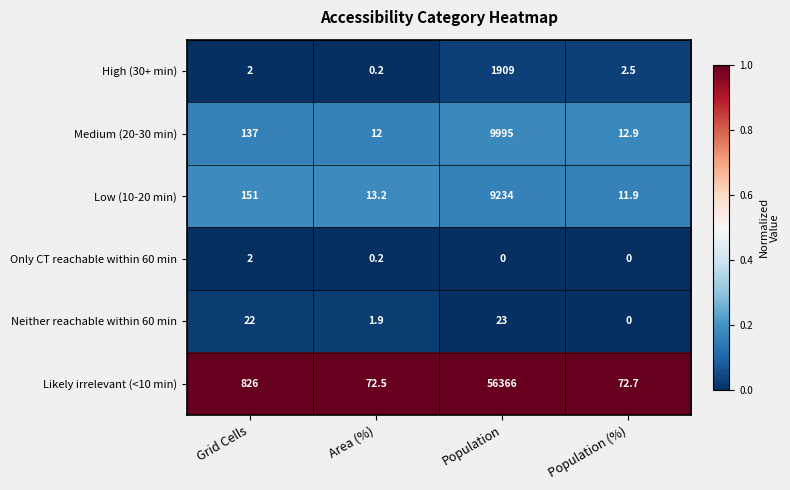

True or false: Low (10-20 min) has a value of 2.8 at Area (%).

False